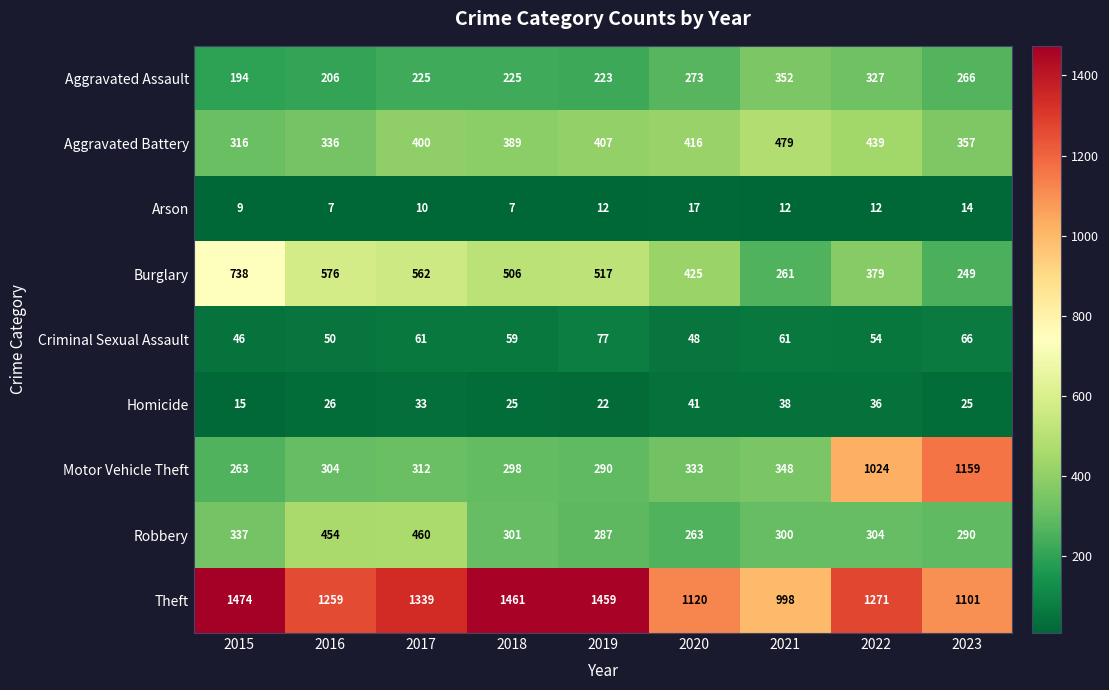

How many values in the Burglary series are below 506?

4